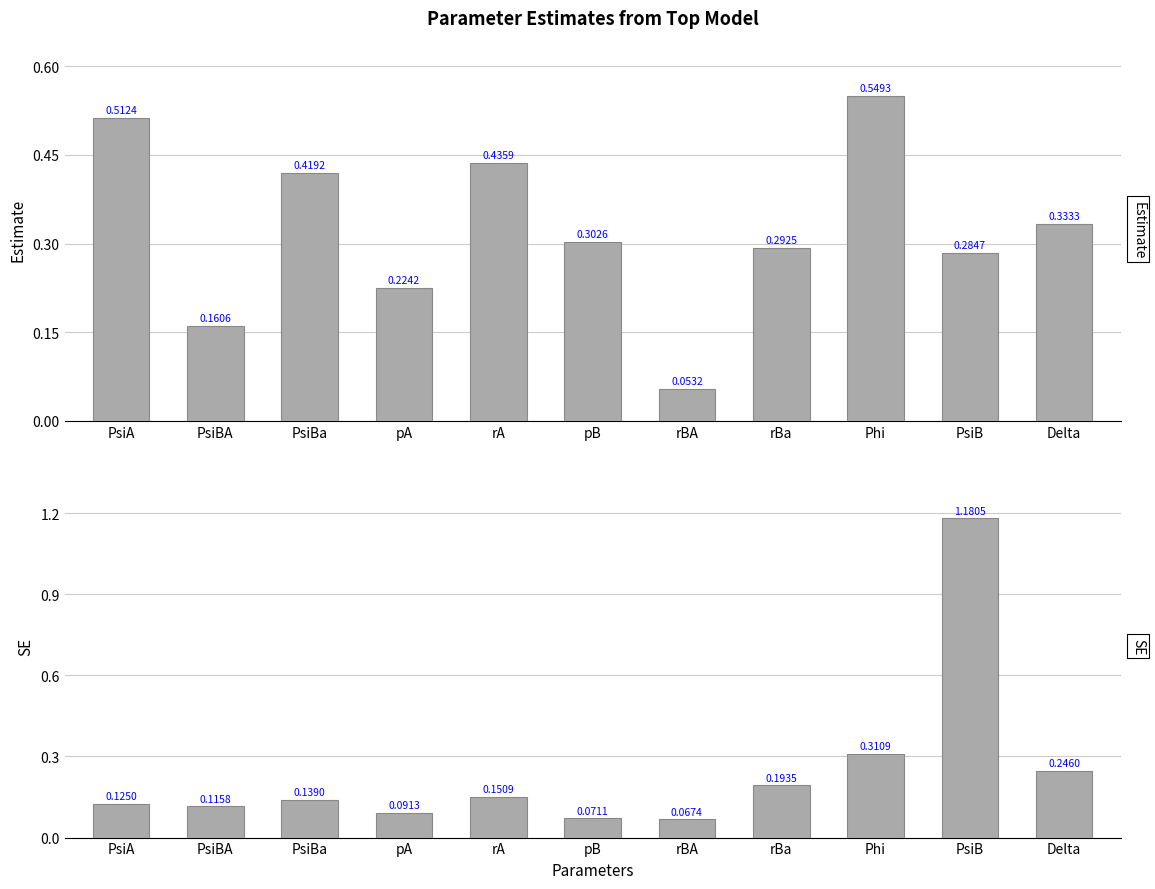

Are the bars horizontal?

No